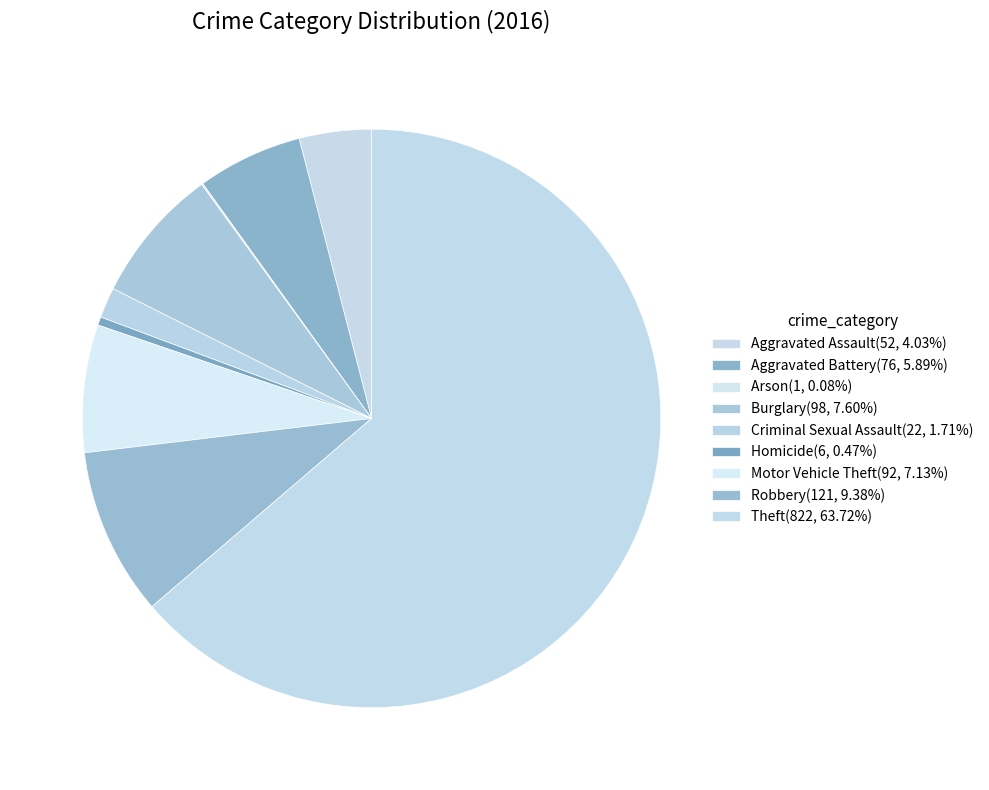

Rank the categories by value from lowest to highest.

Arson, Homicide, Criminal Sexual Assault, Aggravated Assault, Aggravated Battery, Motor Vehicle Theft, Burglary, Robbery, Theft